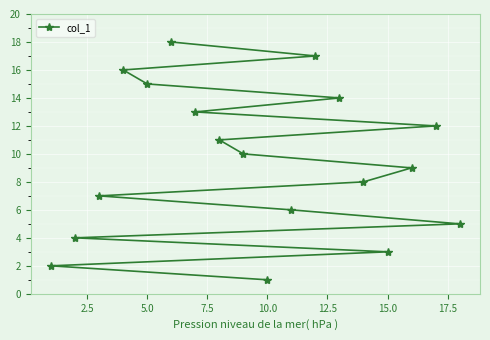

Which label corresponds to the smallest value in the chart?

10.0